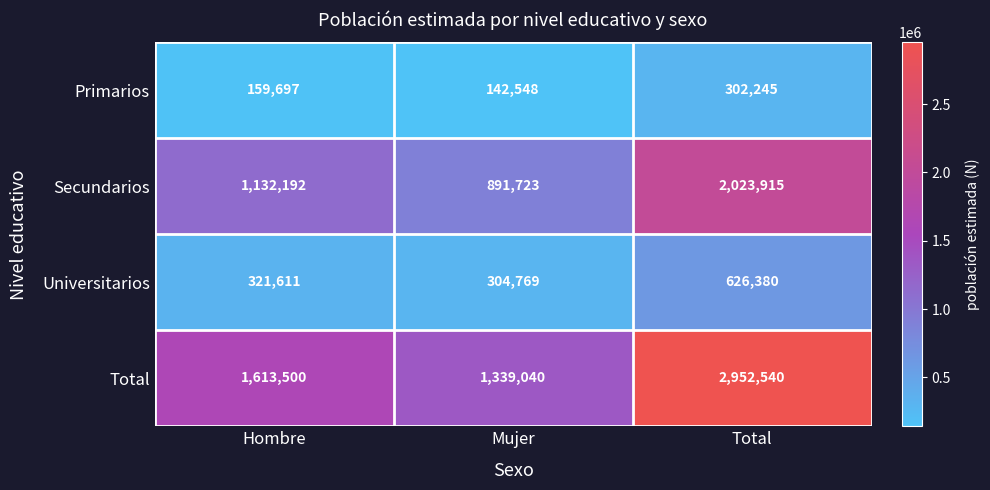

Is it true that Primarios equals 405838 at Total?

False